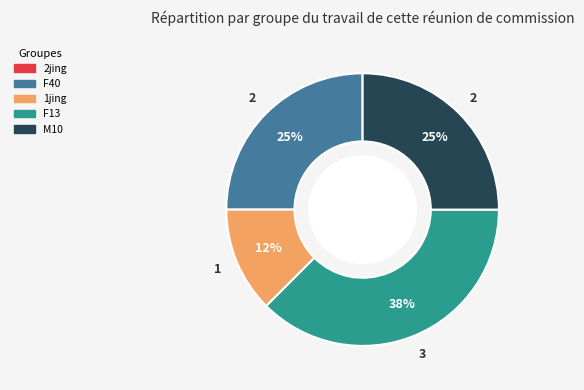

Is there any slice that represents more than half of the pie?

No